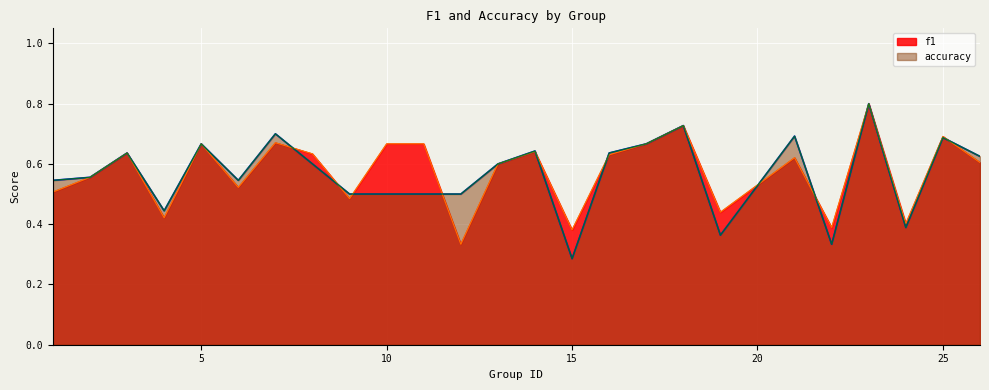

Is the value of accuracy at 7 greater than the value of f1 at 18?

No